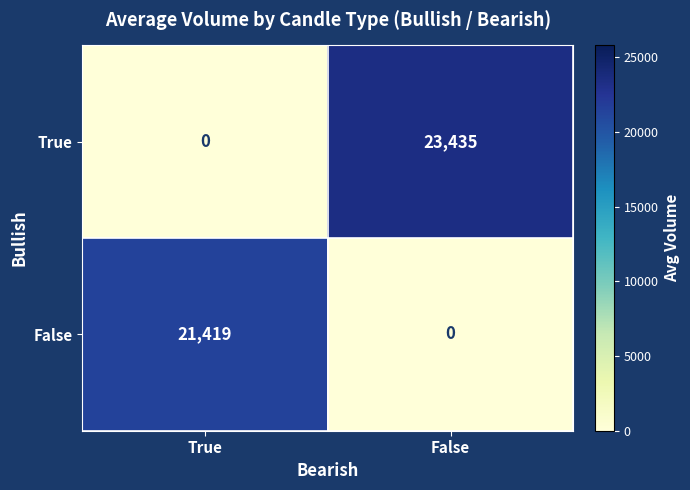

Rank the series by their maximum value, from highest to lowest.

True, False